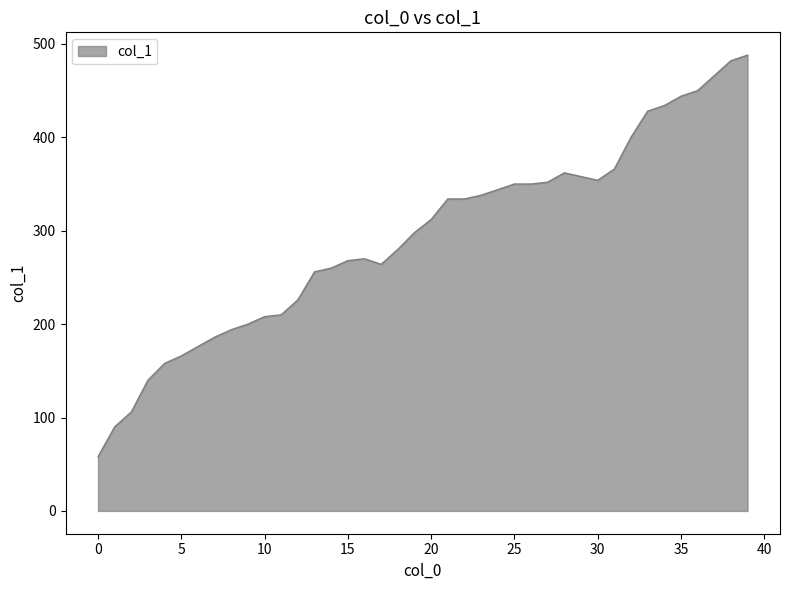

What is the greatest value displayed?

488